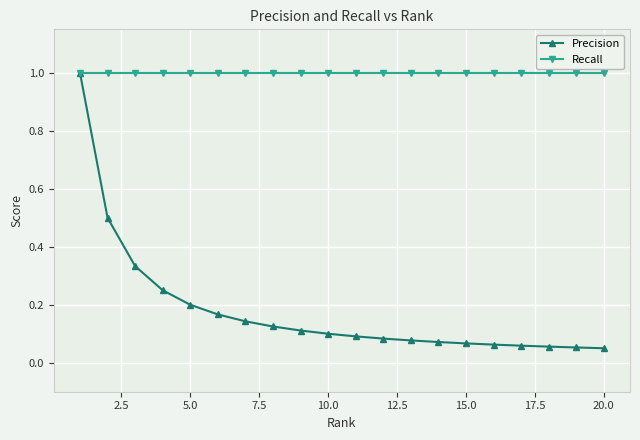

Rank the series by their average value, from lowest to highest.

Precision, Recall